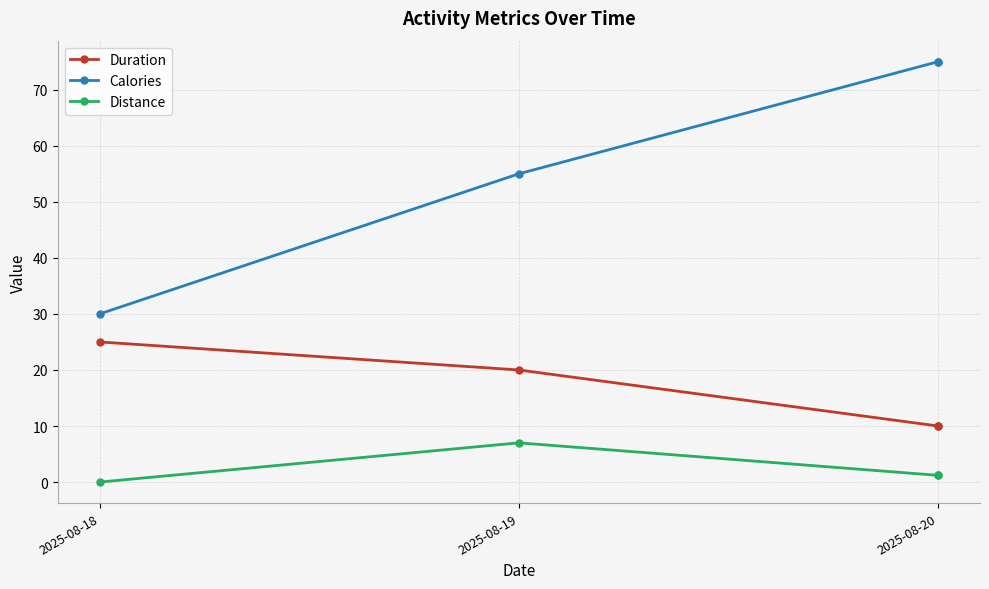

What is the spread (max minus min) of values at 2025-08-20?

73.8